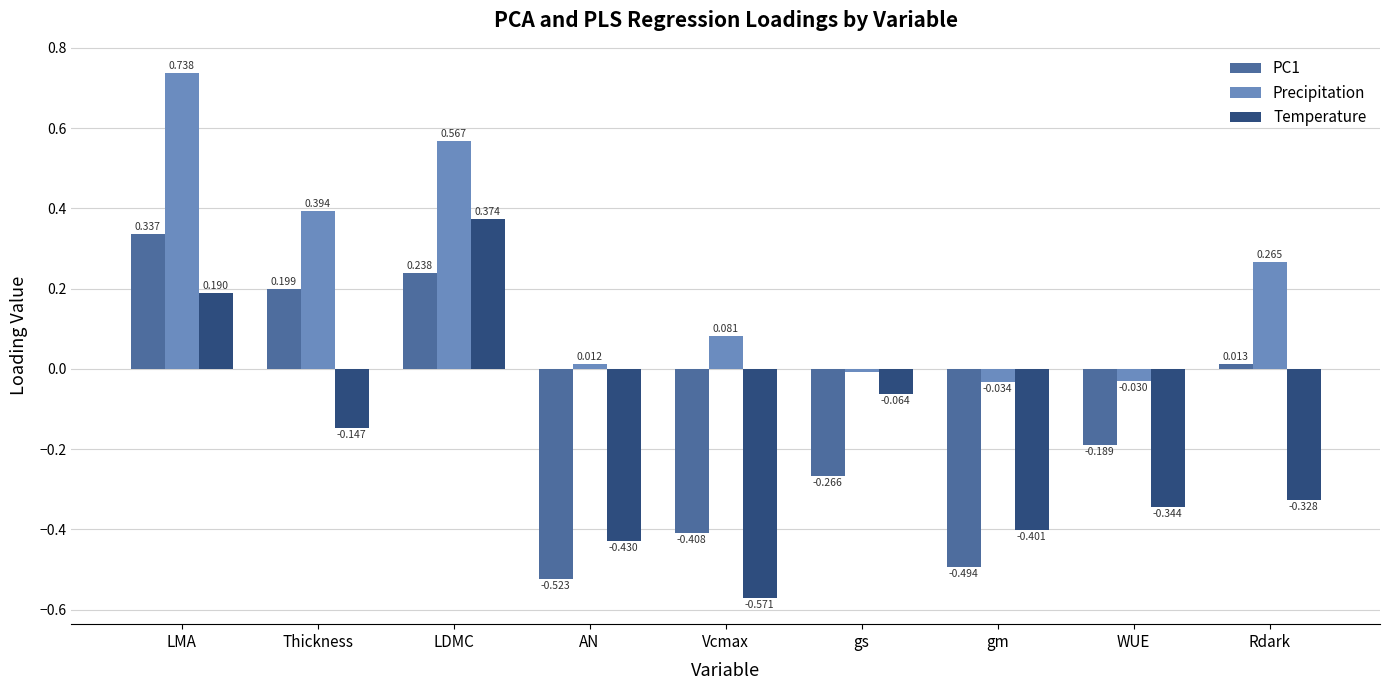

Which category has the lowest value across all series?

Vcmax